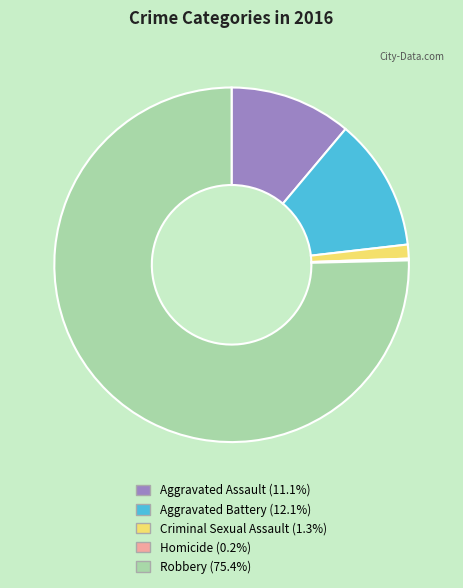

Between Robbery and Criminal Sexual Assault, which is larger?

Robbery